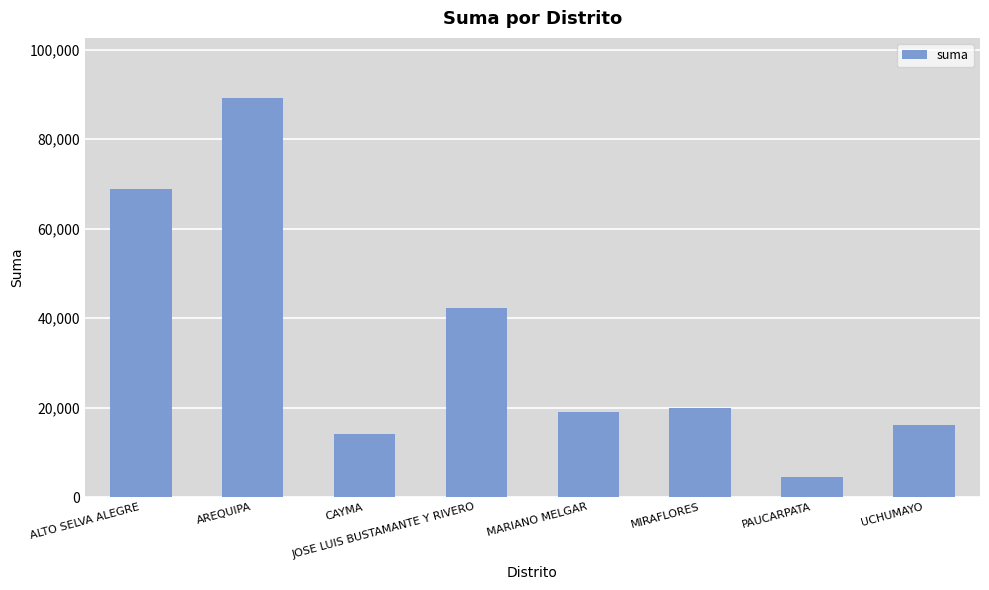

Rank the categories by value from lowest to highest.

PAUCARPATA, CAYMA, UCHUMAYO, MARIANO MELGAR, MIRAFLORES, JOSE LUIS BUSTAMANTE Y RIVERO, ALTO SELVA ALEGRE, AREQUIPA